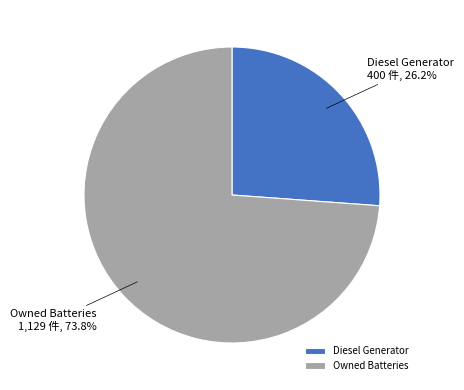

How much of the chart is everything except Owned Batteries?

26.2%